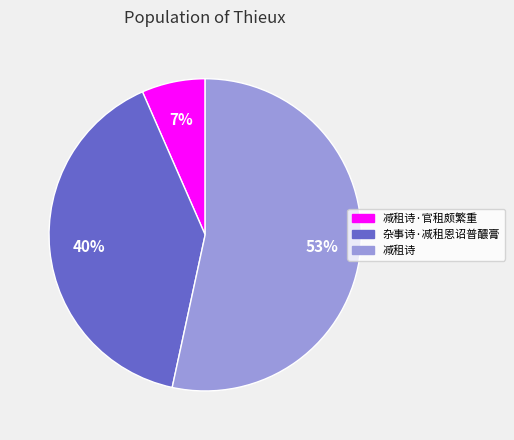

Is there any slice that represents more than half of the pie?

Yes